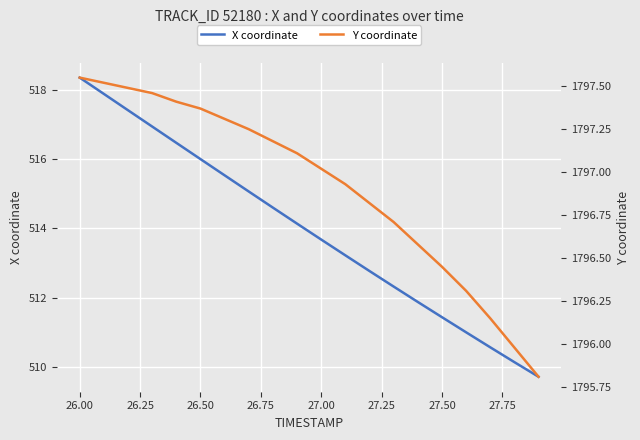

True or false: Y coordinate and X coordinate intersect in this chart.

False